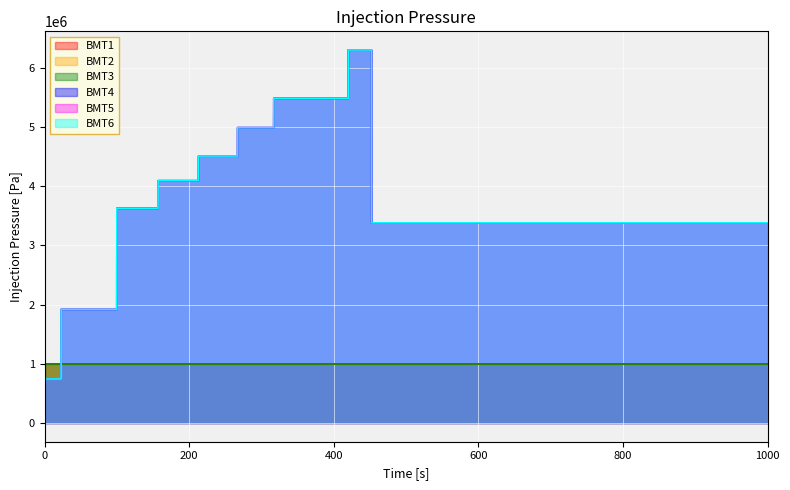

The value of BMT4 at 317 is 5484000. True or false?

True